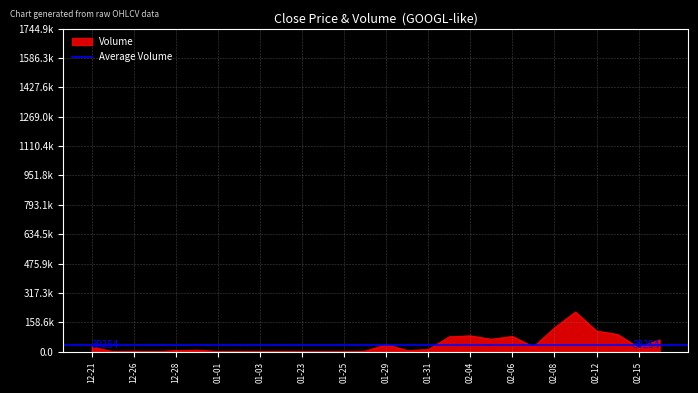

The chart shows a value of 12186 at 01-31. True or false?

True